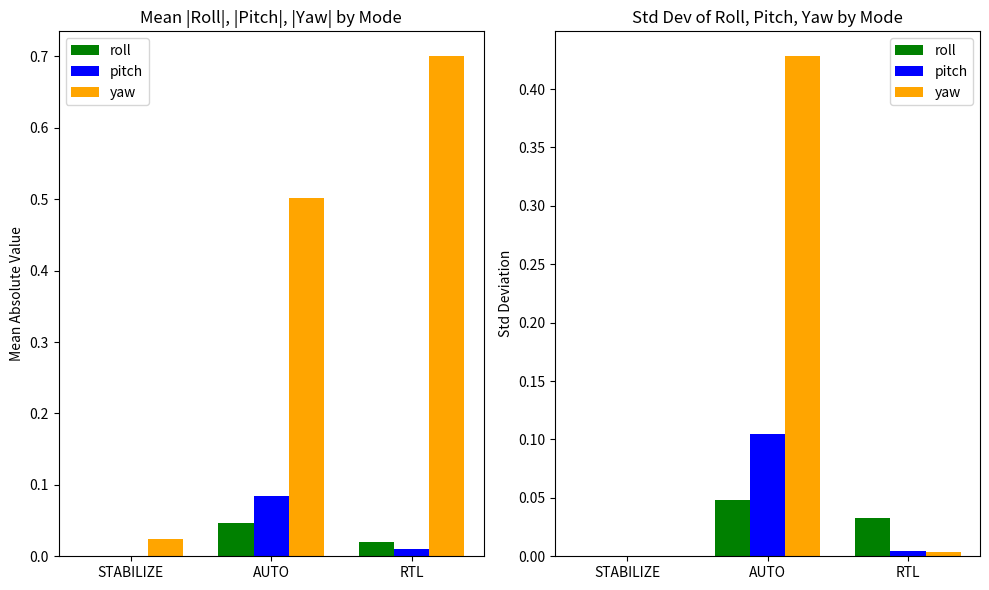

How many groups of bars are there?

3